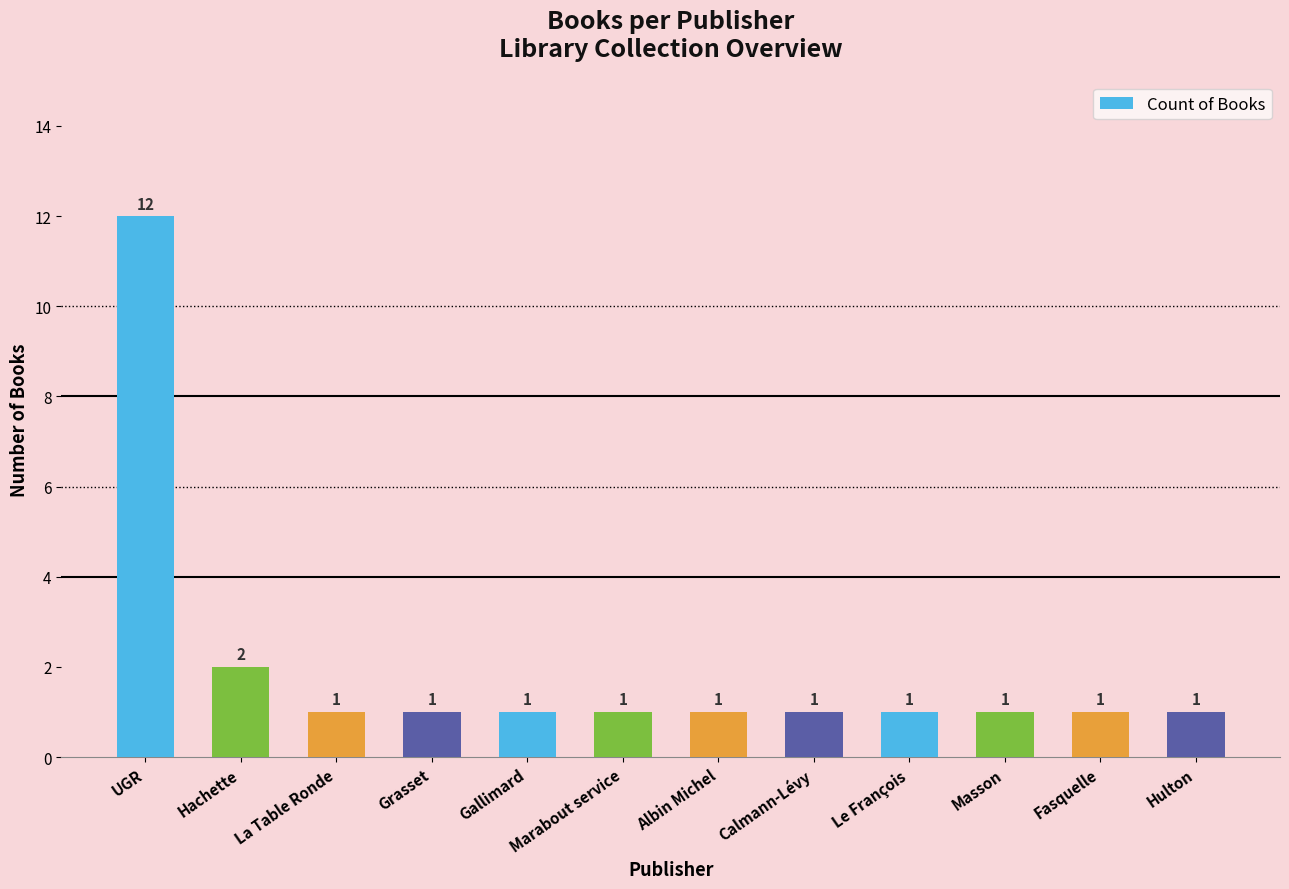

What is the maximum value shown in the chart?

12